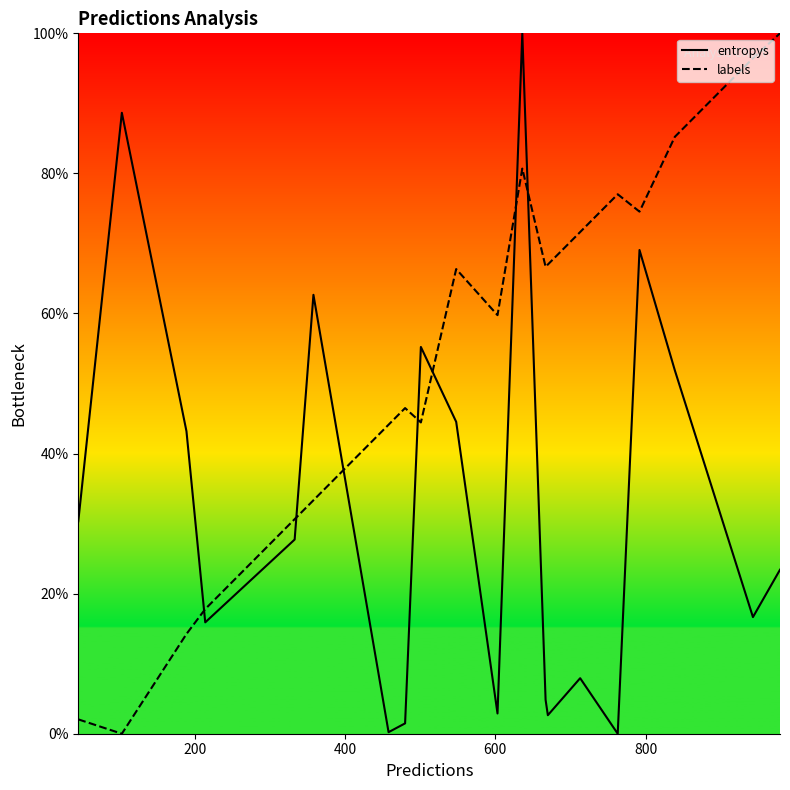

What is the difference between the maximum and minimum values in the entropys series?

100.0